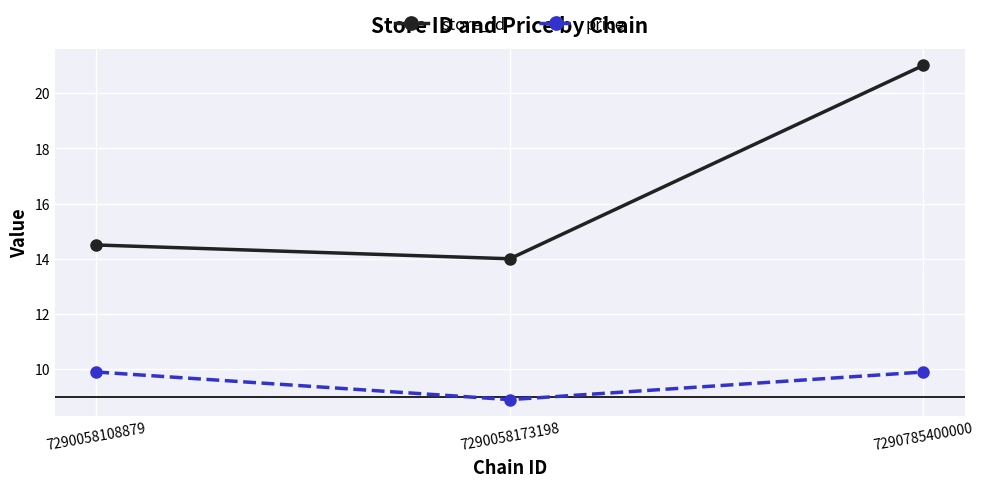

What is the sum of the store_id values at 7290058173198 and 7290785400000?

35.0